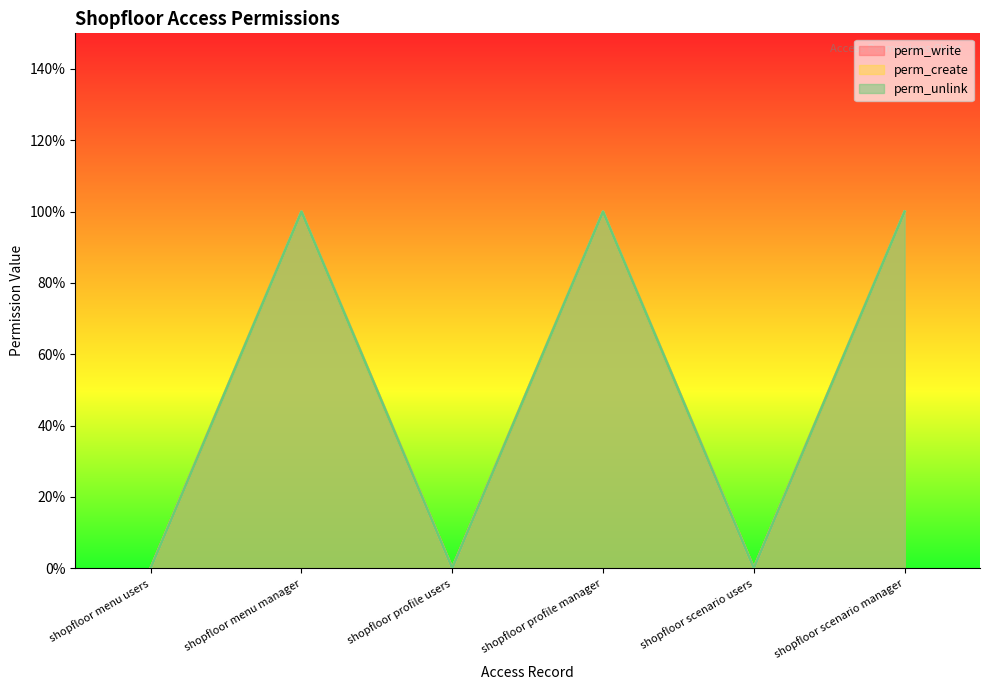

True or false: perm_write and perm_unlink intersect in this chart.

False